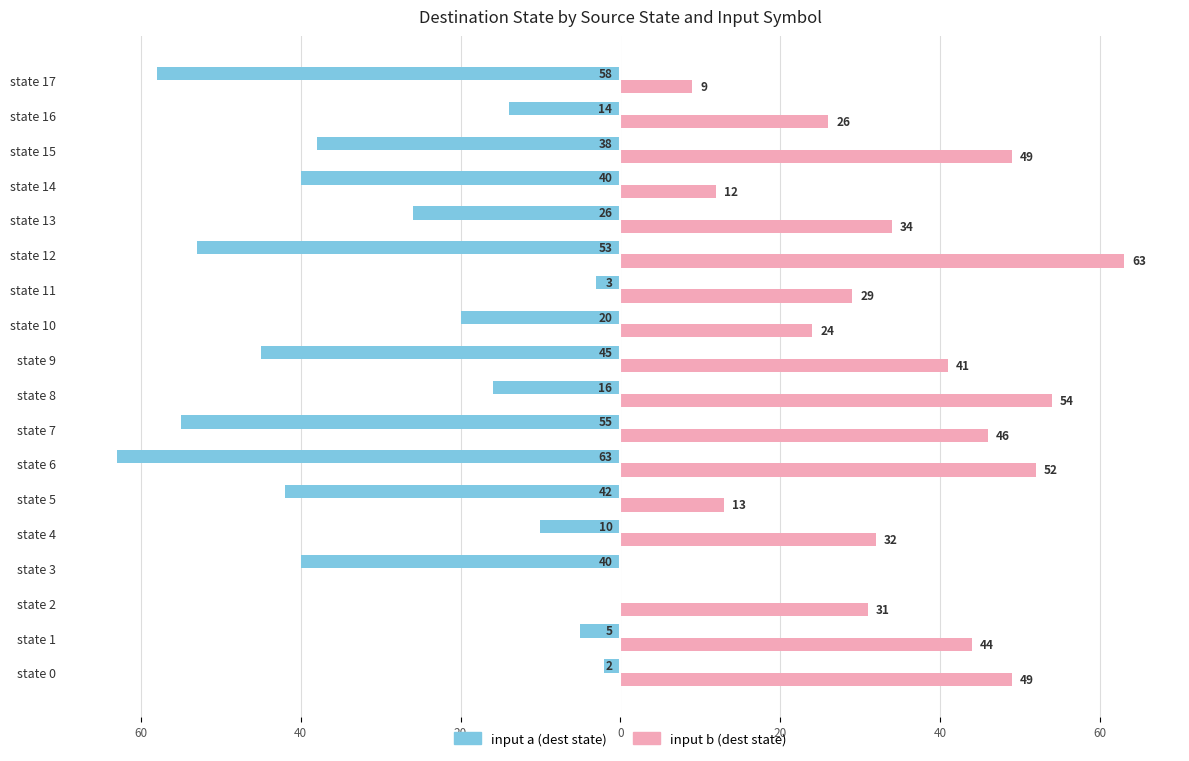

Rank the series by their average value, from lowest to highest.

input a (dest state), input b (dest state)